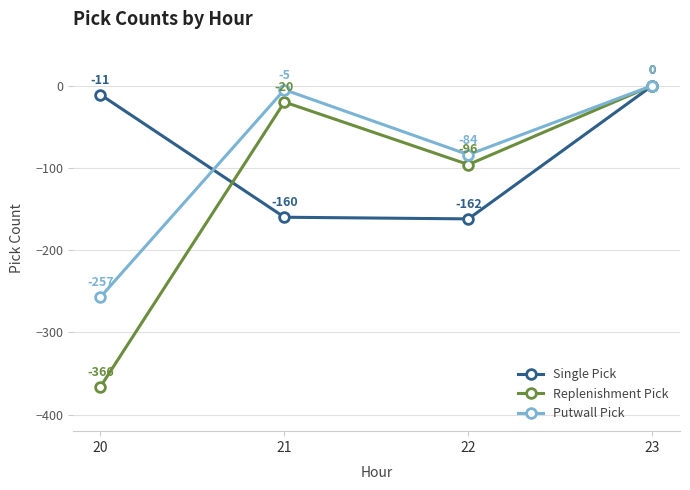

Is the value of Replenishment Pick at 22 greater than the value of Single Pick at 22?

Yes